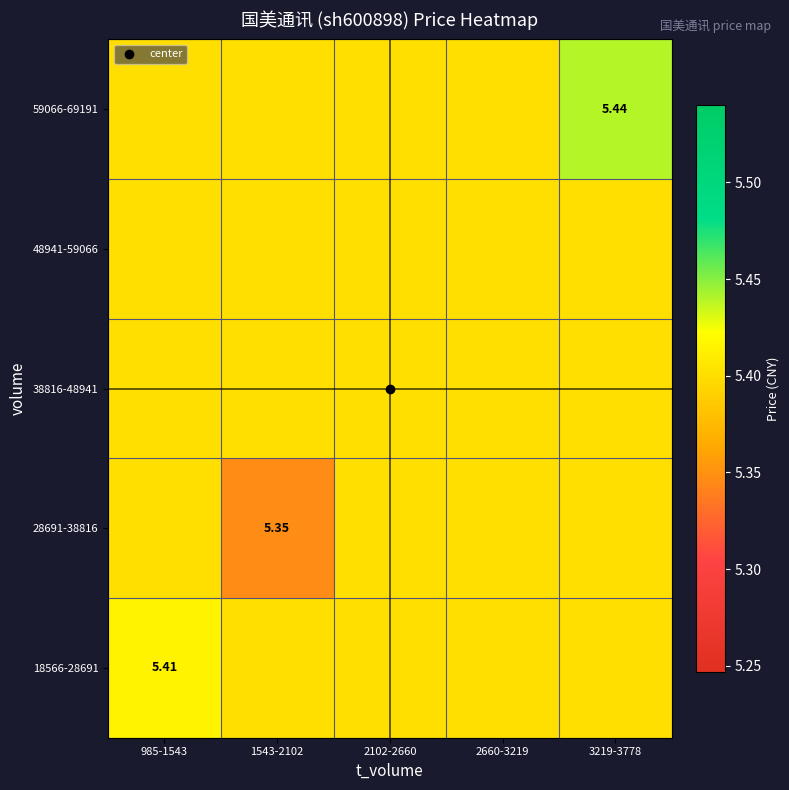

What is the sum of the 59066-69191 values at 2102-2660 and 1543-2102?

10.8